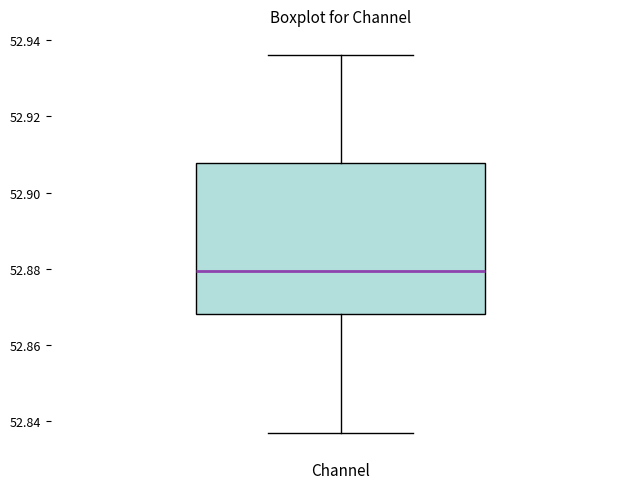

Transcribe this box plot: give where the median line is, the range the box spans, and where the two whiskers end, as read against the y-axis. The values are not printed on the chart, so give them approximately, as read against the axis.

median 52.880, box 52.868 to 52.908, whiskers 52.836 to 52.936